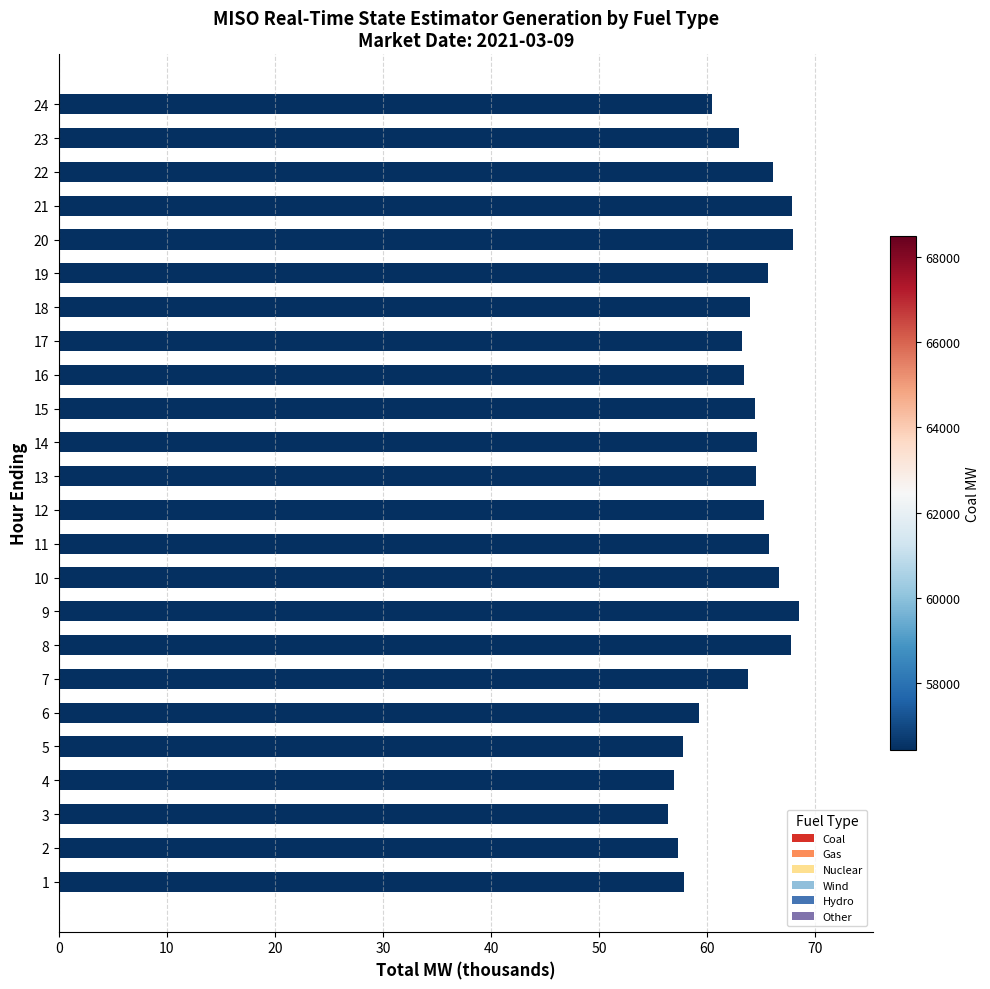

What is the greatest value displayed?

68.5